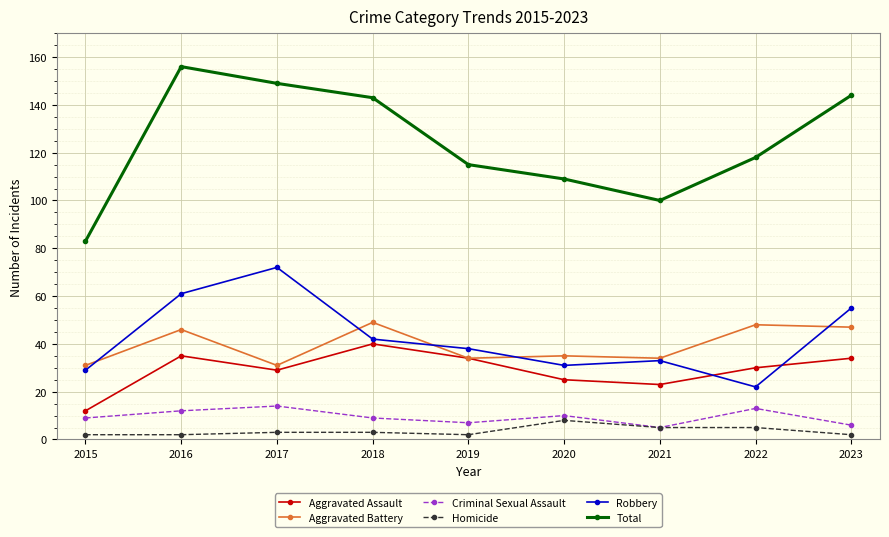

Is it true that Total equals 118 at 2022?

True